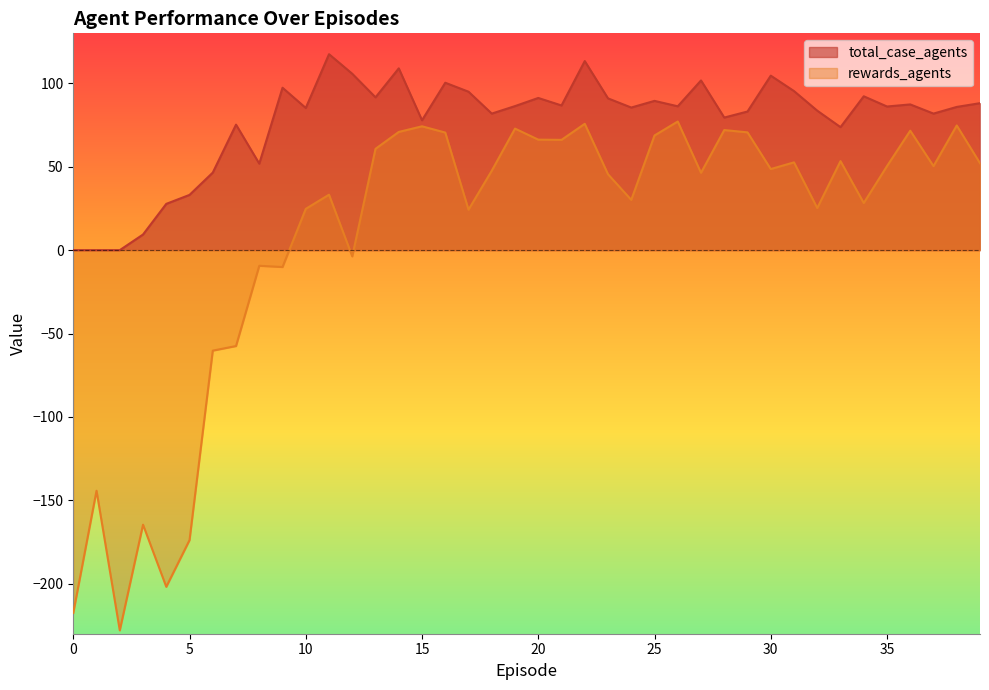

What is the difference between the maximum and minimum values in the total_case_agents series?

117.5